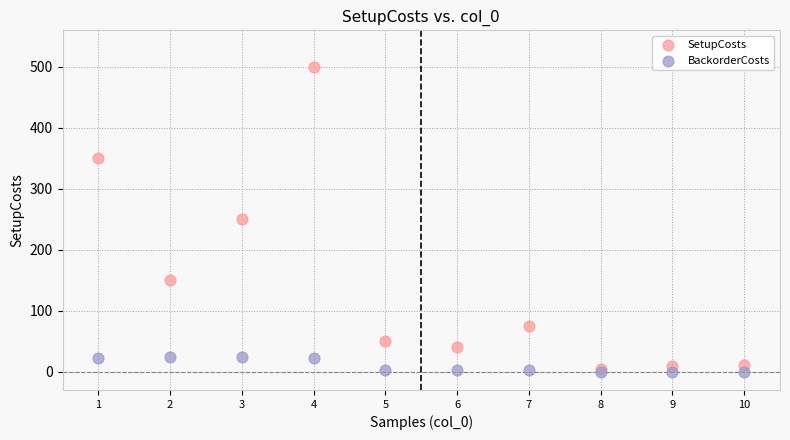

Which series contains the lowest Y value?

BackorderCosts